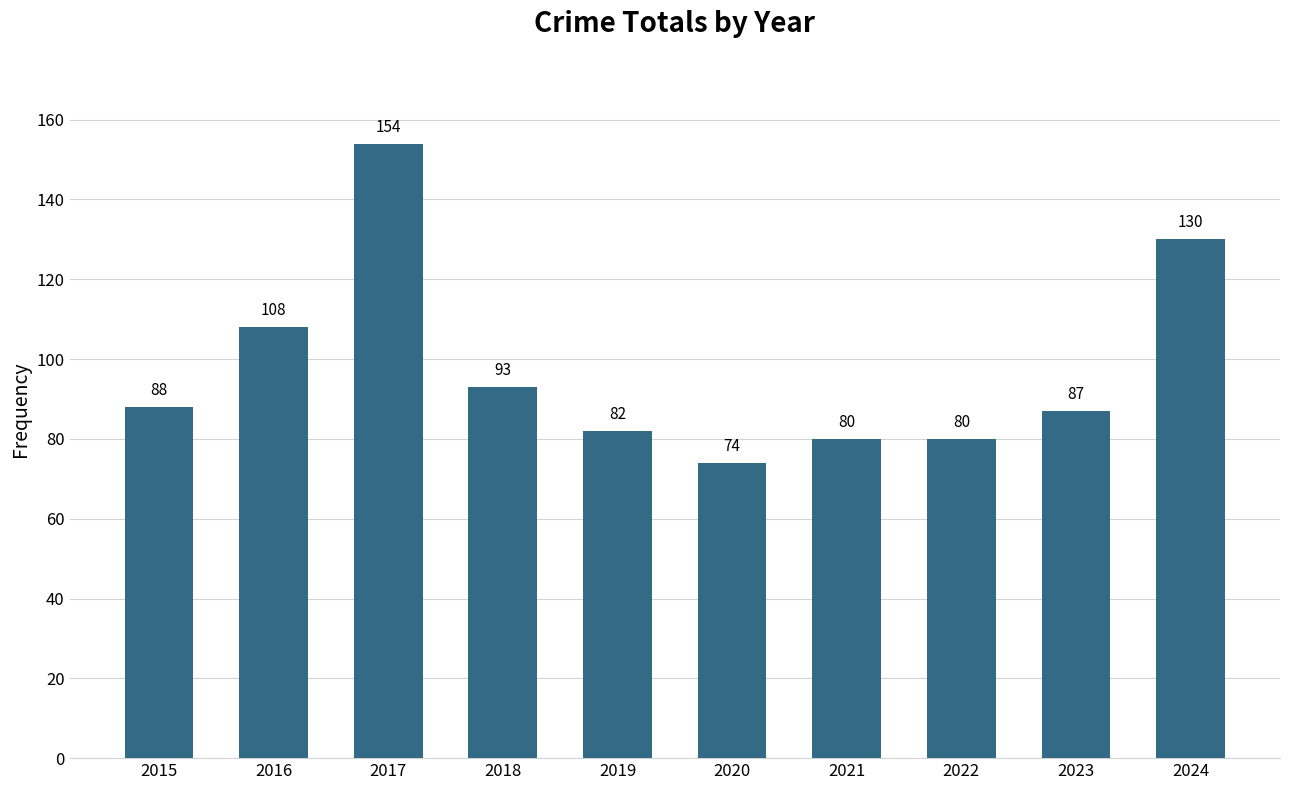

How many distinct data groups are displayed?

1